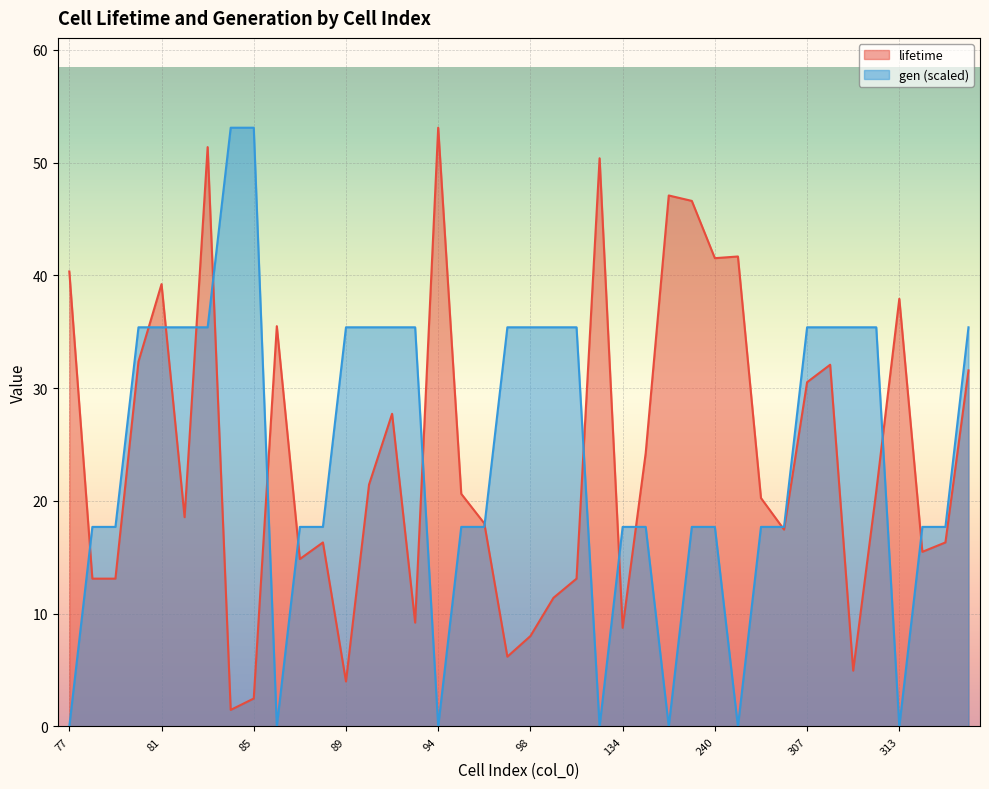

How many data points in gen are above 17?

33